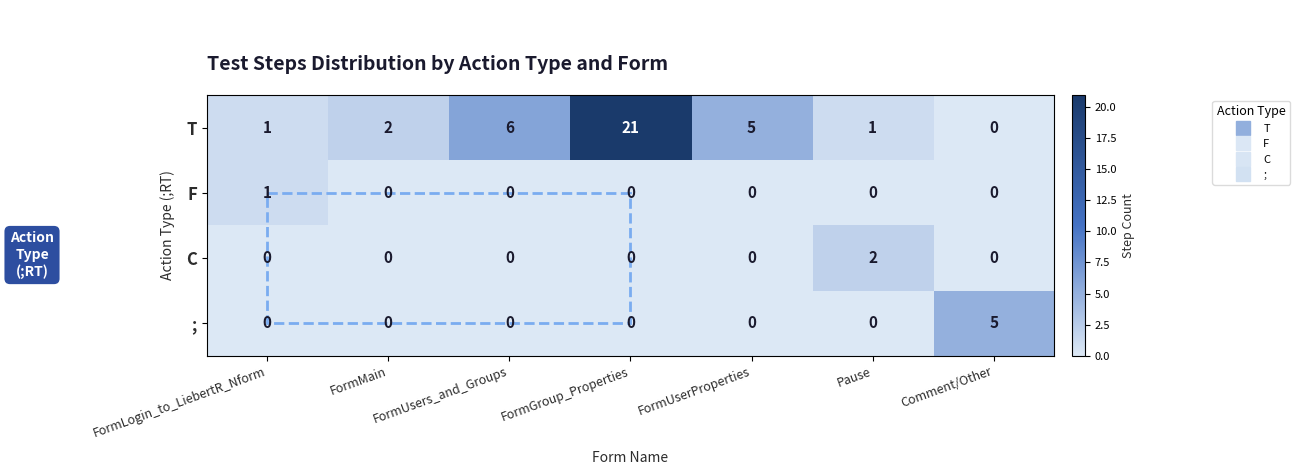

Is the value of ; at FormMain greater than the value of T at Pause?

No